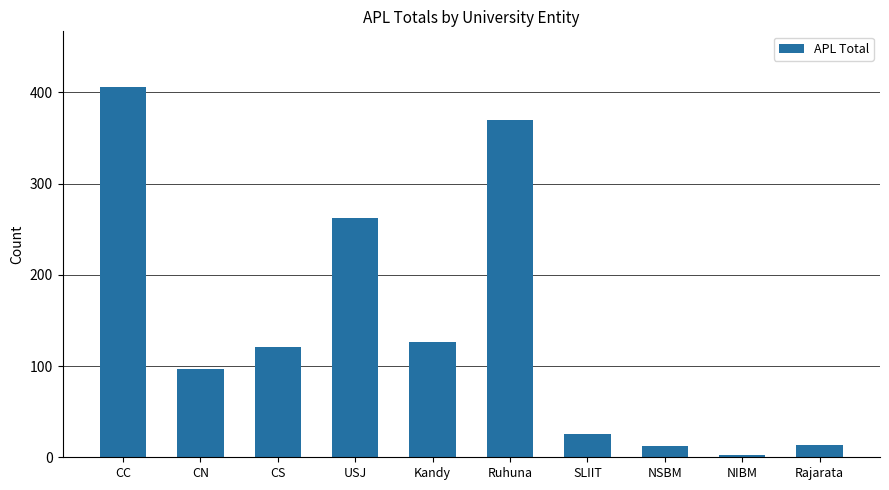

Which label corresponds to the largest value in the chart?

CC